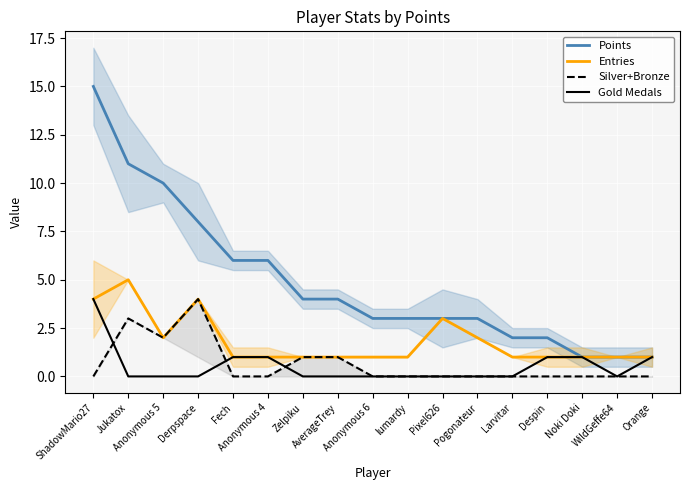

At which category does the chart reach its minimum across all series?

ShadowMario27